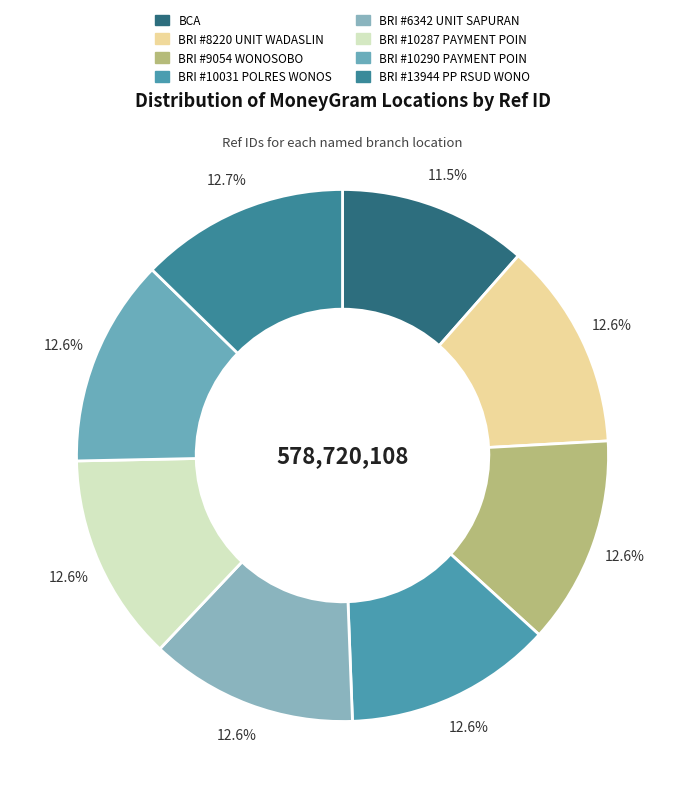

Which slice is the smallest?

BCA